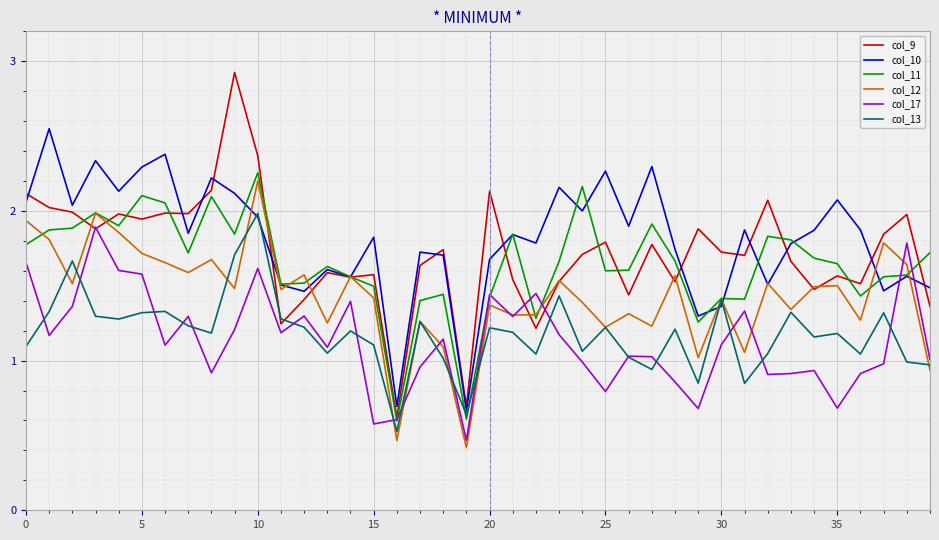

What is the smallest value displayed?

0.4